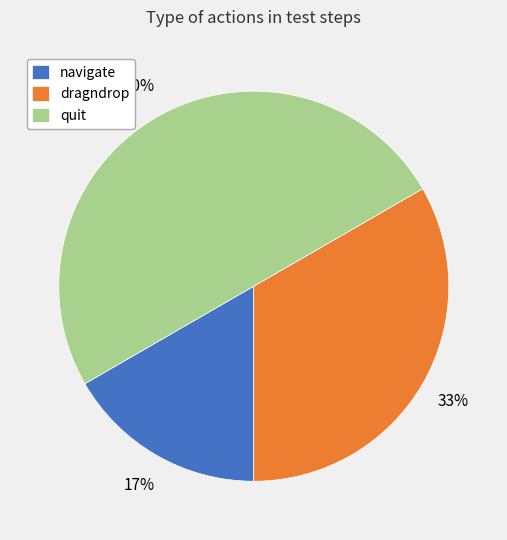

What percentage is the quit slice, to the nearest percent?

50%